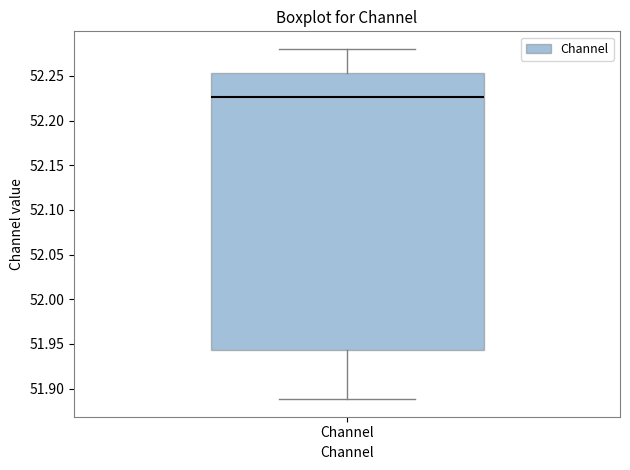

Where does the lower whisker of the box for Channel end on the y-axis? The values are not printed on the chart, so give them approximately, as read against the axis.

51.890